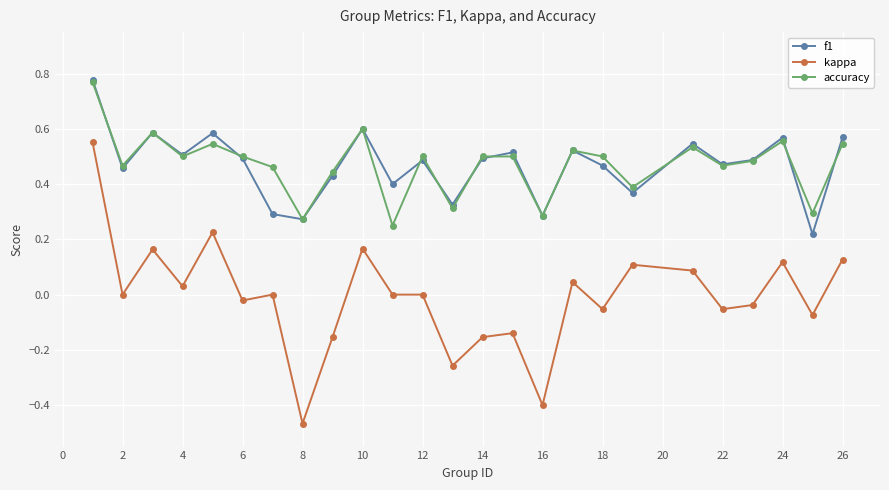

In f1, how many points are higher than both neighbors (excluding endpoints)?

8